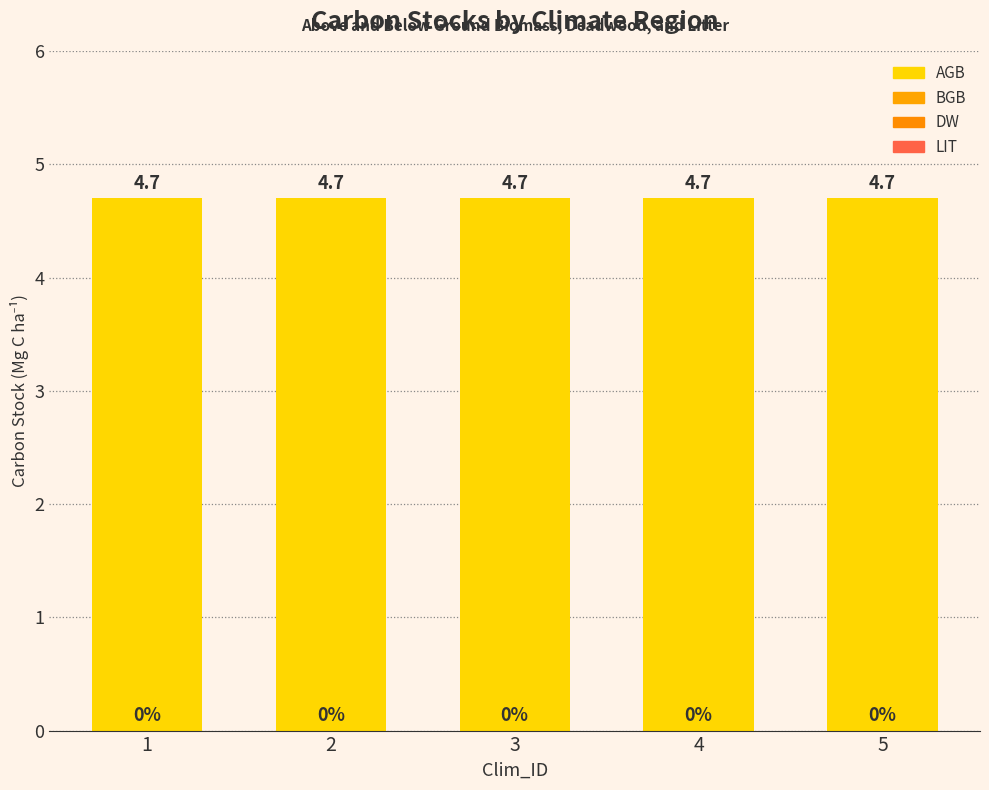

What are all the series names shown in the legend?

AGB, BGB, DW, LIT